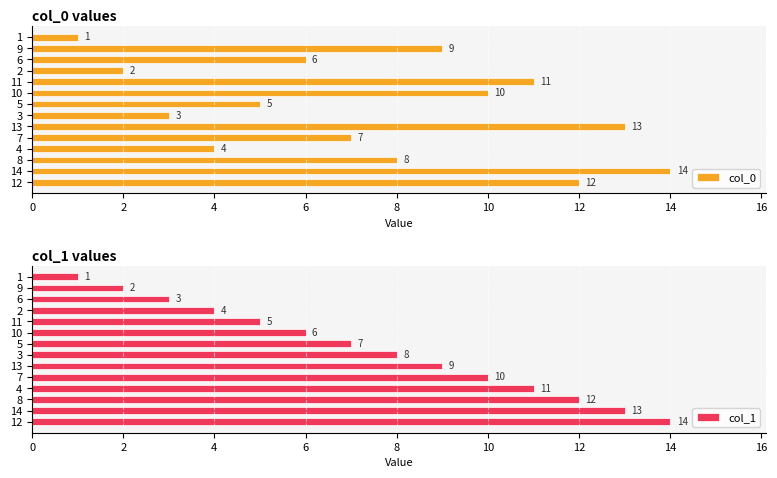

What is the spread (max minus min) of values at 10?

4